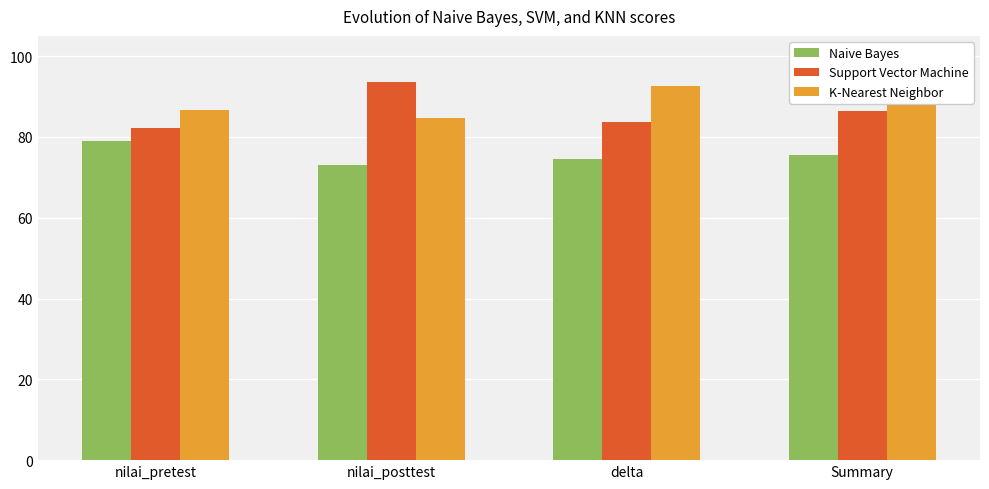

What is the average value of the K-Nearest Neighbor series?

87.9